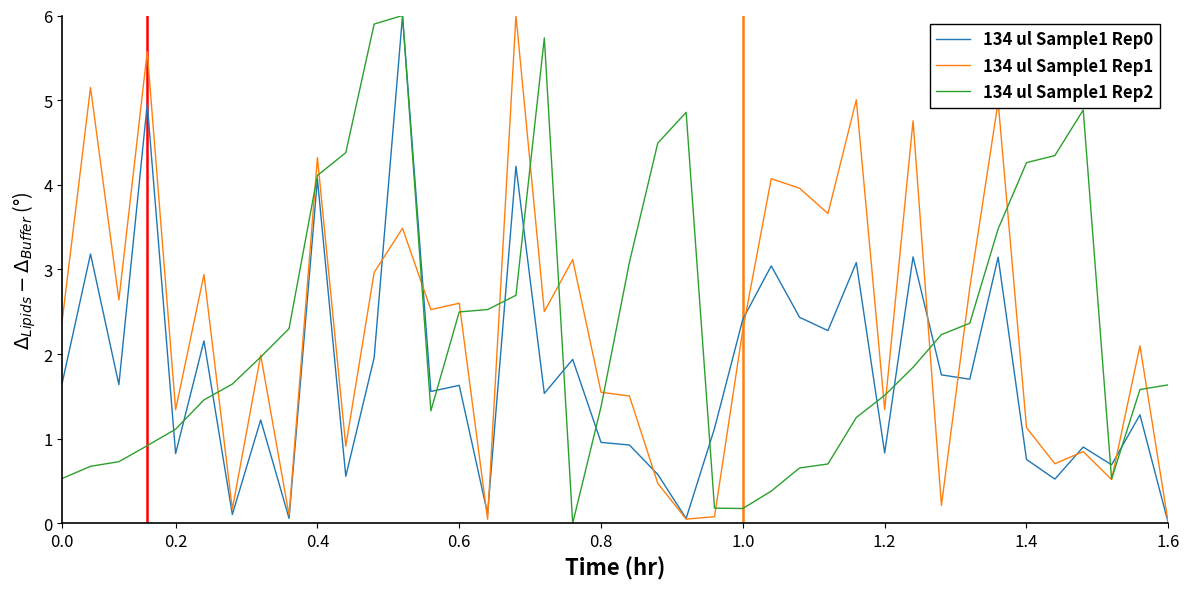

How many times do 134 ul Sample1 Rep2 and 134 ul Sample1 Rep0 cross each other?

14